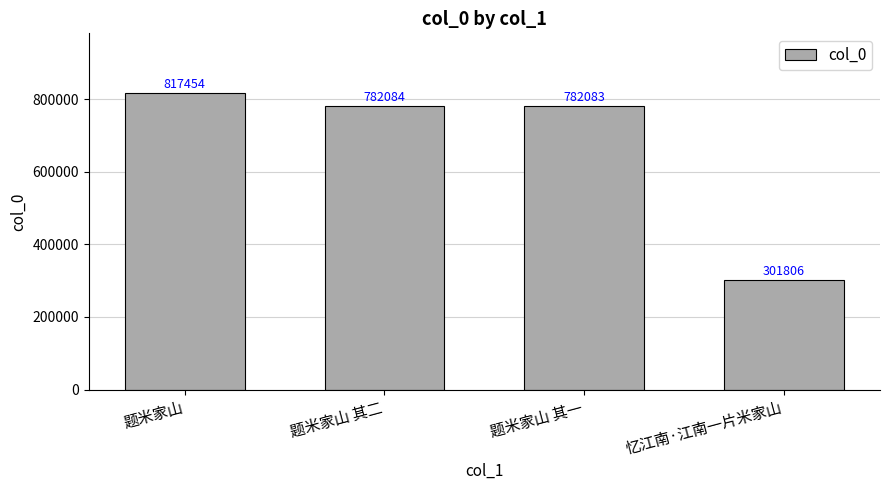

What is the label of the 3rd bar from the right?

题米家山 其二